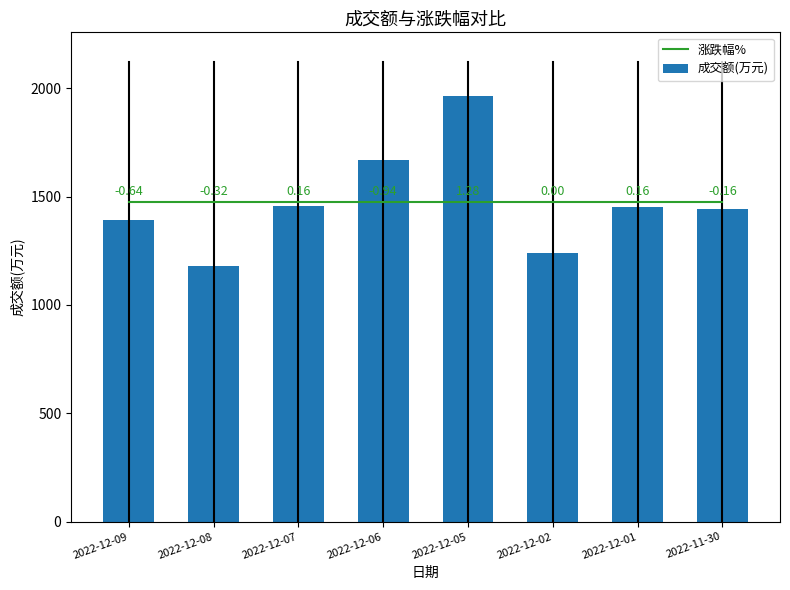

At how many categories does at least one series exceed 1605?

2